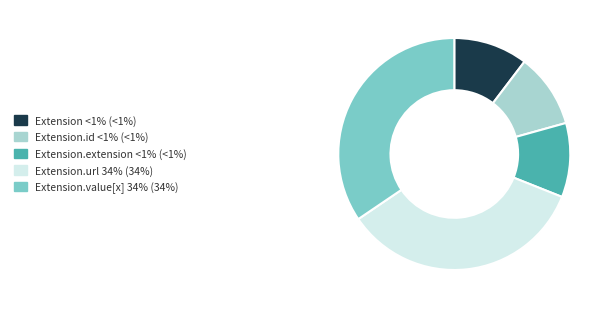

Count the number of slices in the pie.

5